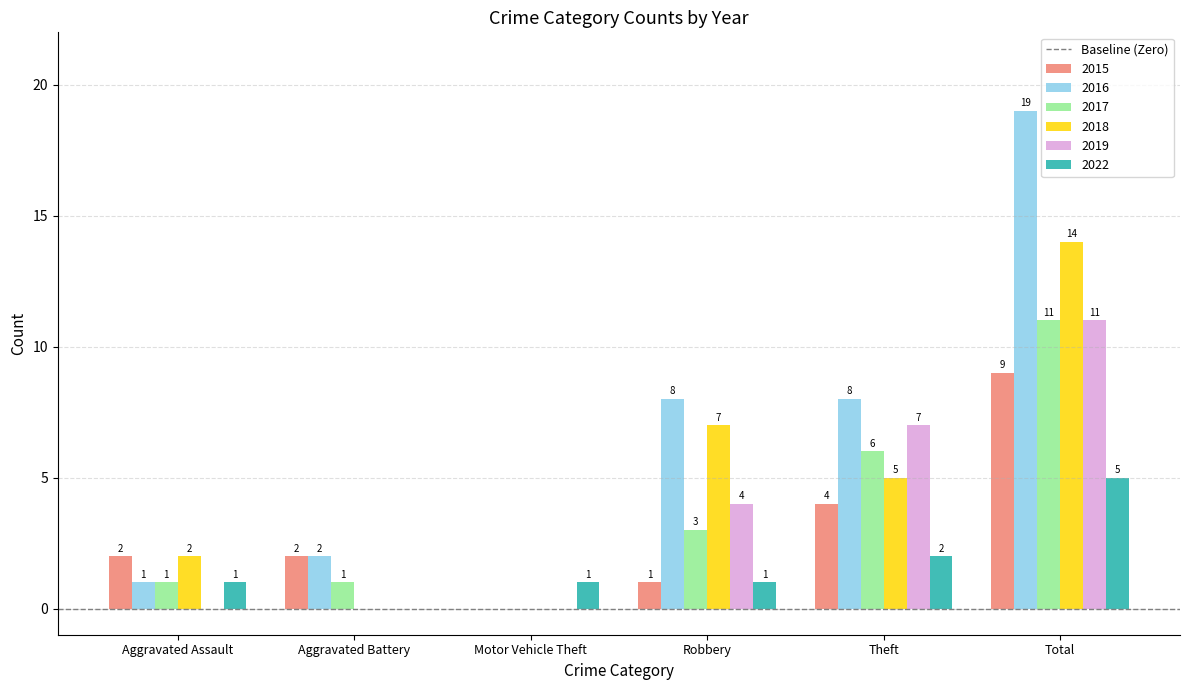

How many values in 2018 are above zero?

4